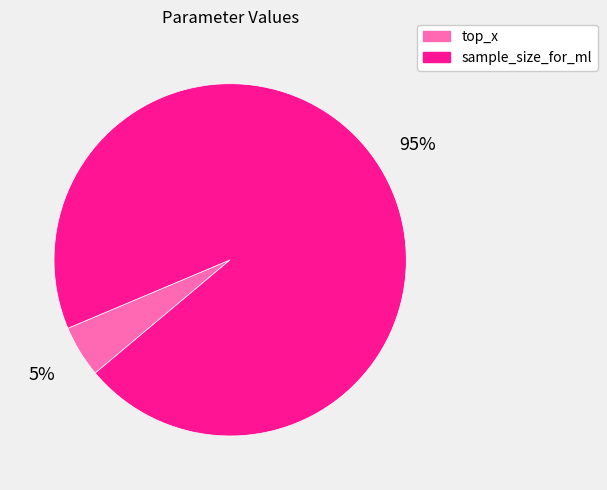

How many segments does this pie chart have?

2